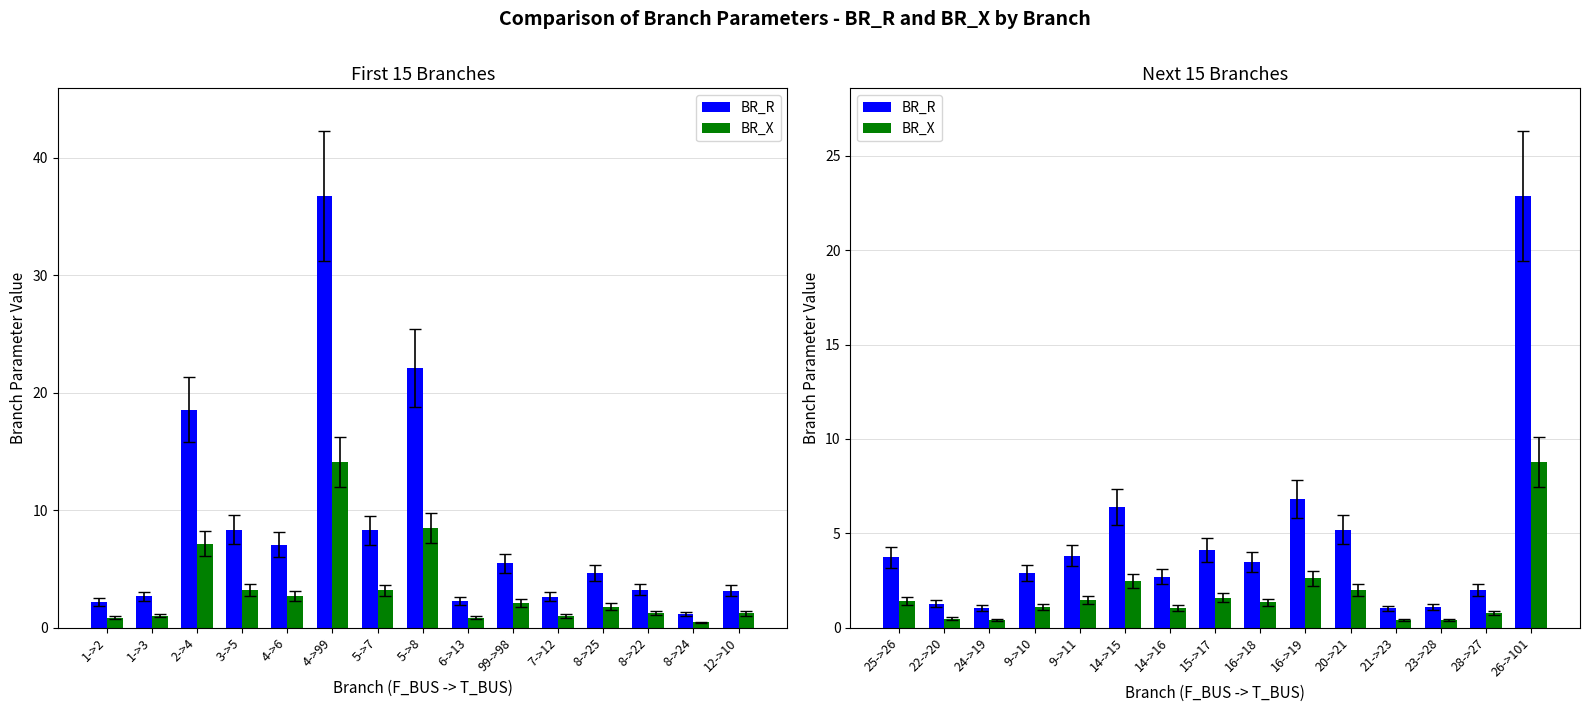

Rank the series at 9->11 from highest to lowest value.

BR_R, BR_X